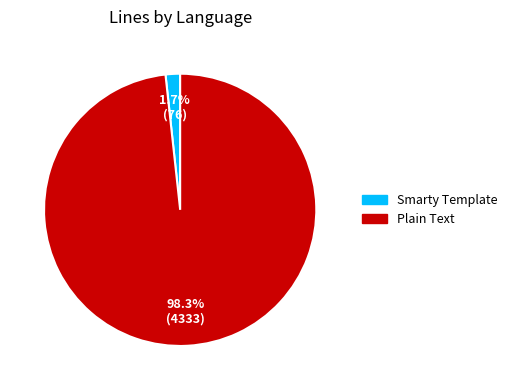

Rank the categories by value from highest to lowest.

Plain Text, Smarty Template